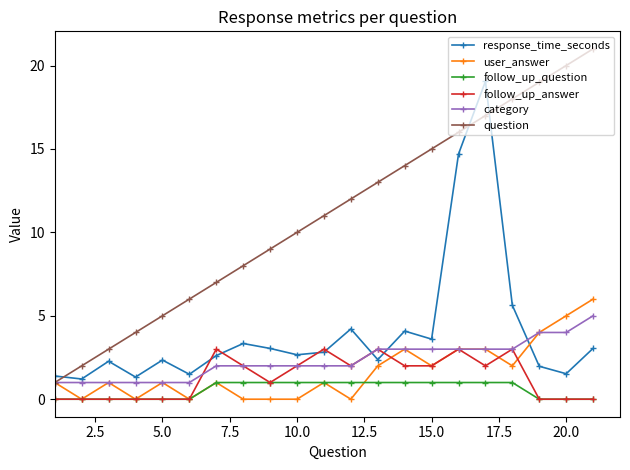

True or false: response_time_seconds and follow_up_question cross at least once.

False